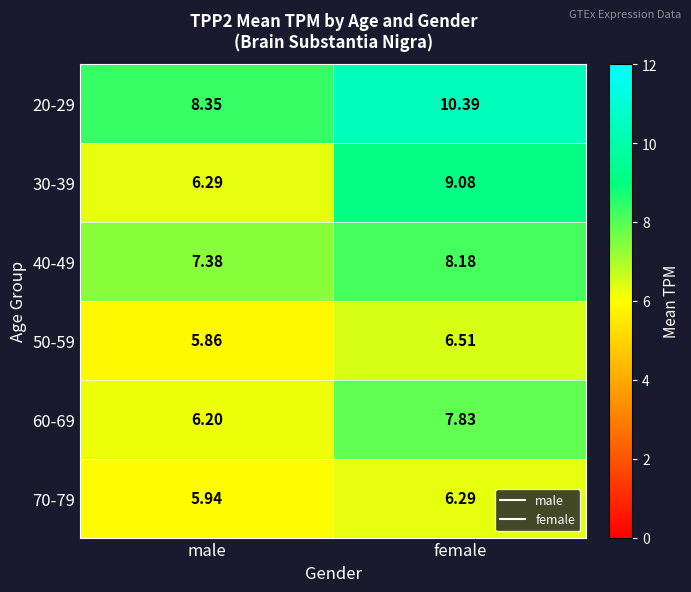

Which series has the largest range (max minus min)?

30-39